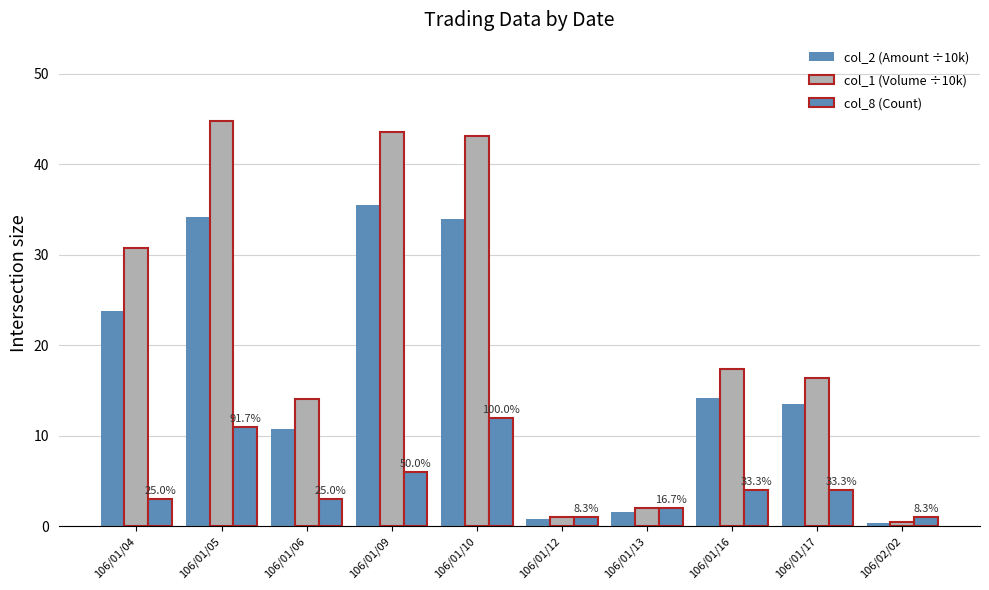

How many bars are there in each group?

3